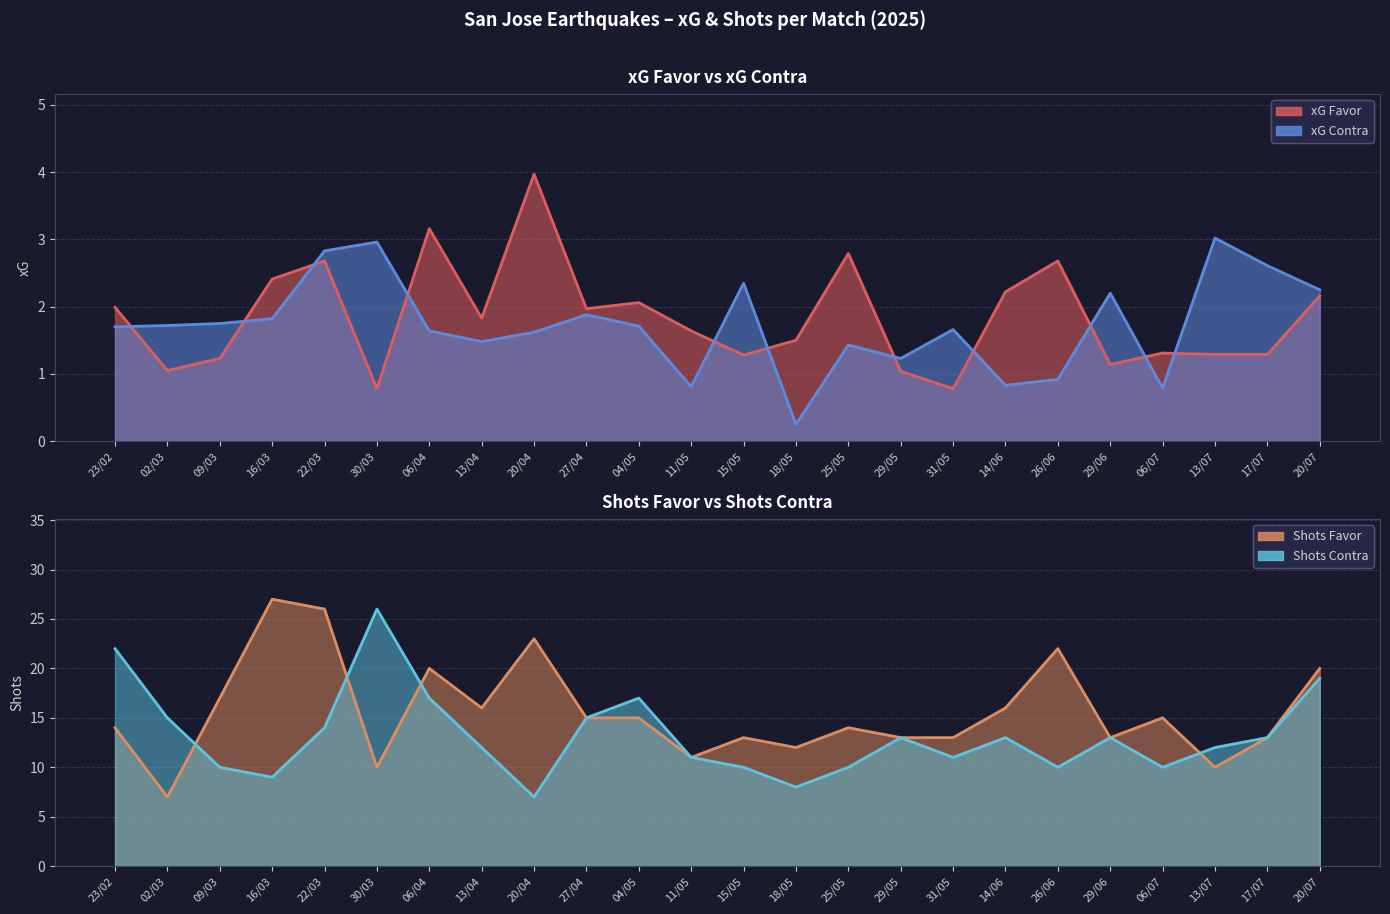

How many interior local valleys does the xG Contra series have?

6